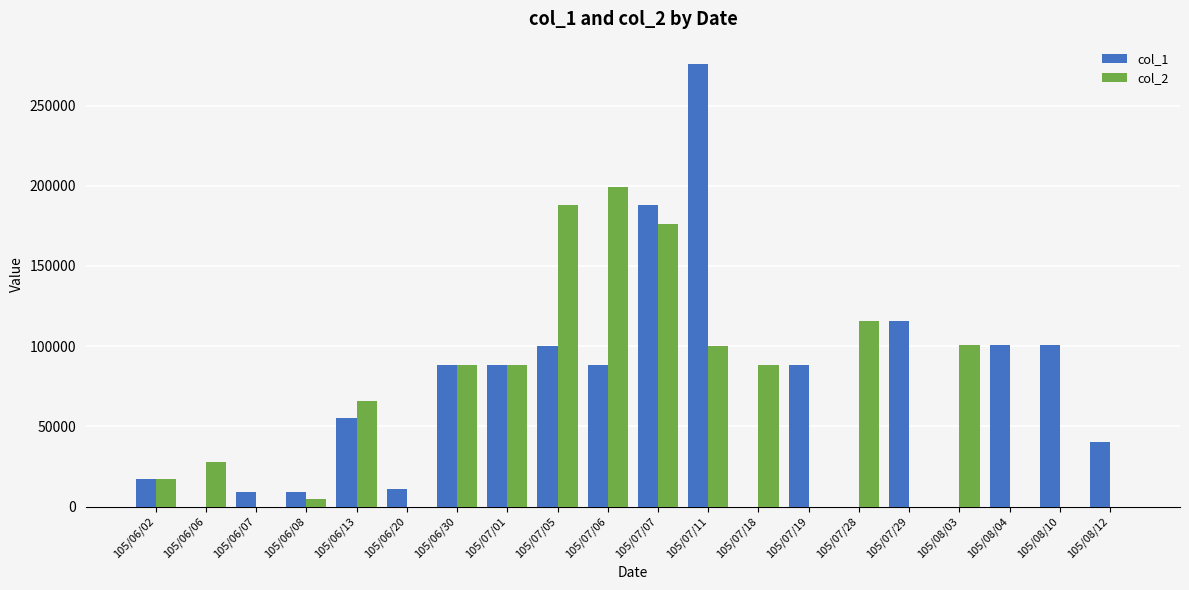

Between 105/06/02 and 105/08/03, which series saw the biggest shift?

col_2